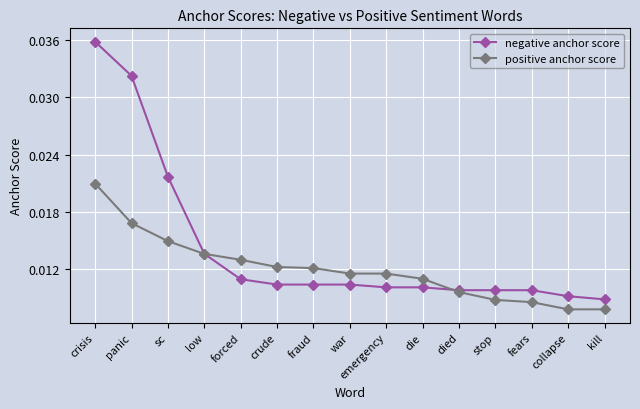

Rank the series by their average value, from lowest to highest.

positive anchor score, negative anchor score